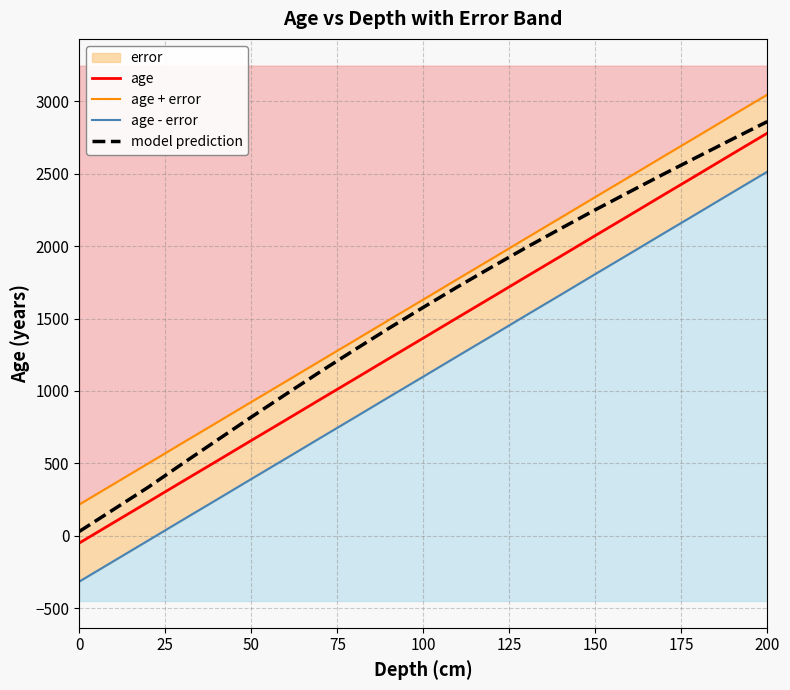

What is the label of the 4th point from the left?

75